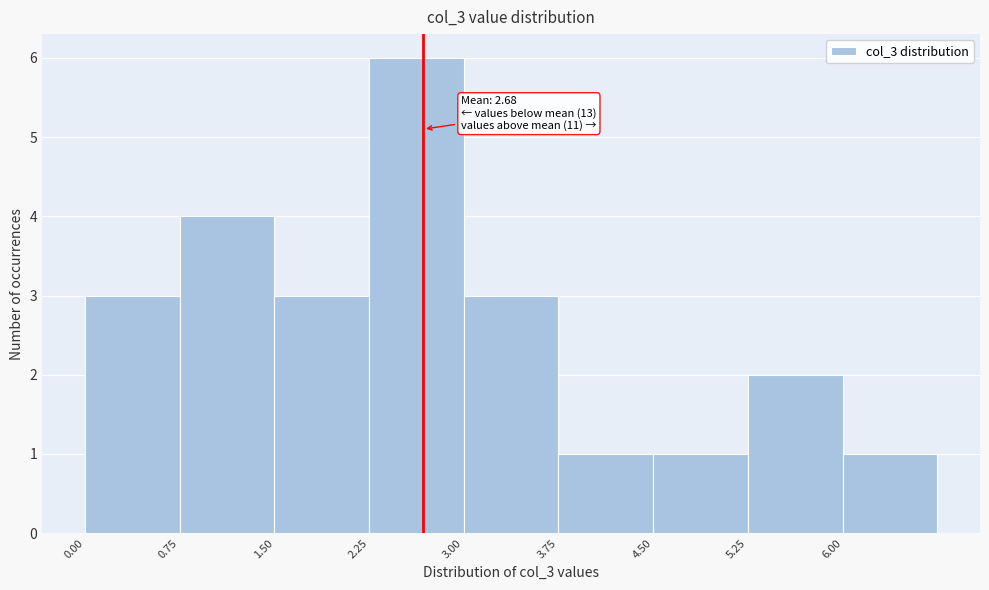

Over which range of the x-axis is the bar tallest?

2.25 to 3.00